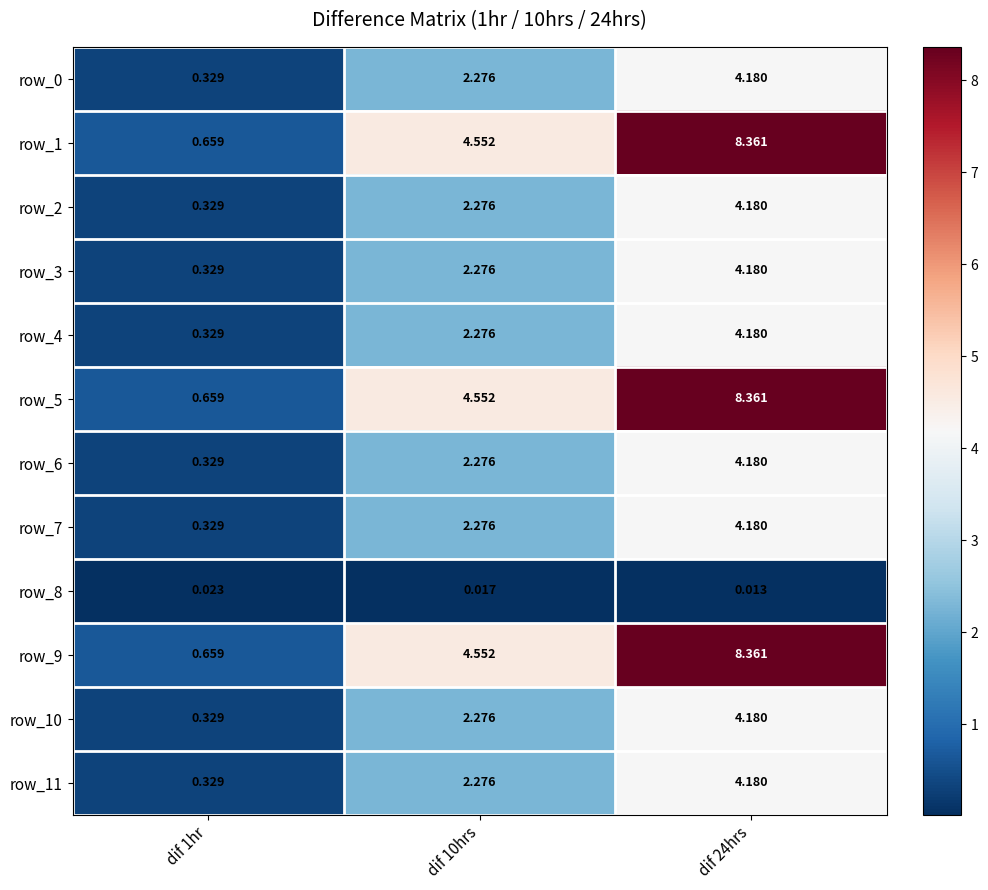

How many values in the row_9 series are below 4?

1